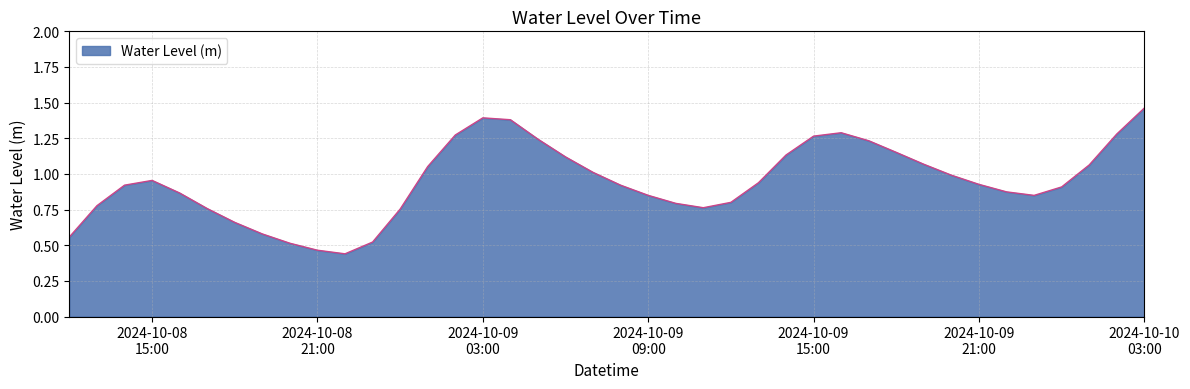

Is this an area chart (filled region under the line)?

Yes